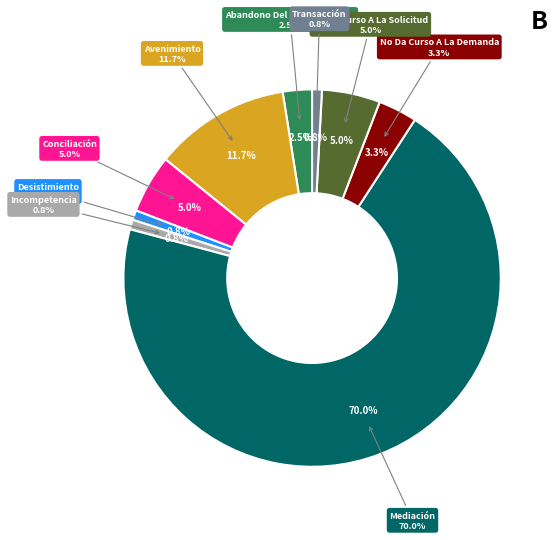

Is there any slice that represents more than half of the pie?

Yes